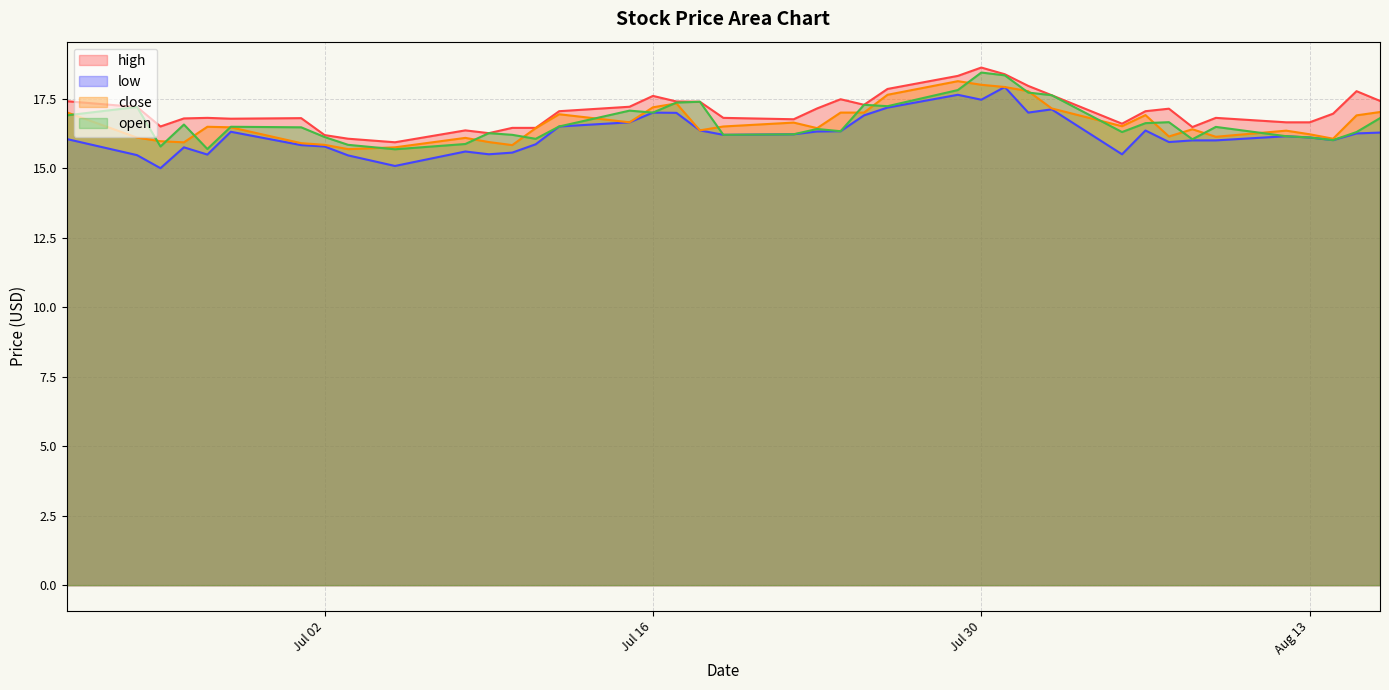

Which series has the widest spread of values?

low